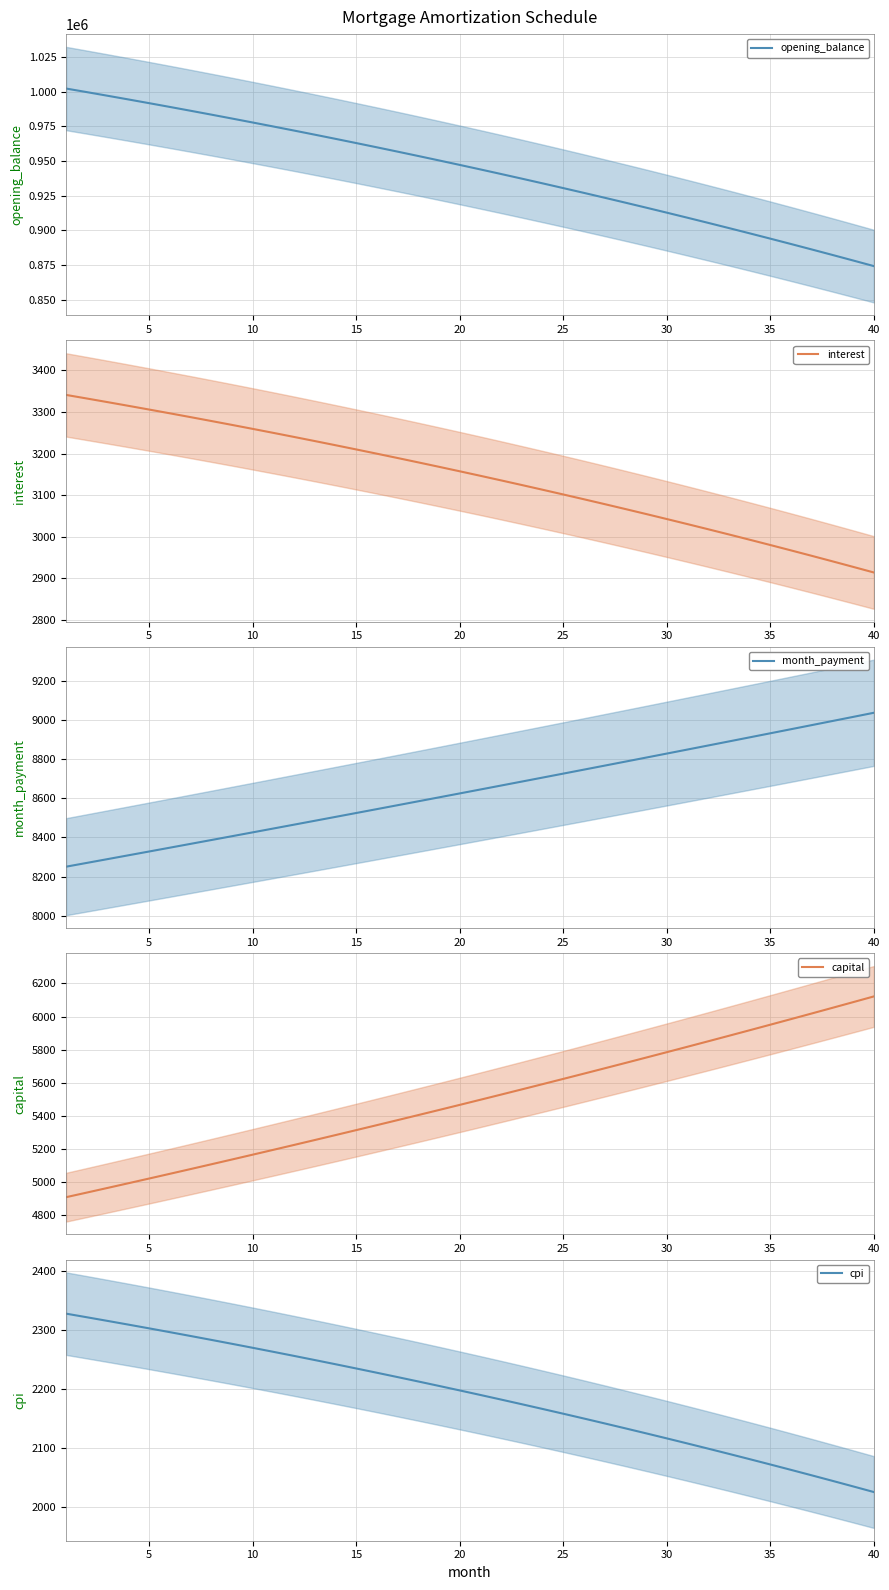

At which label does cpi reach its minimum?

40